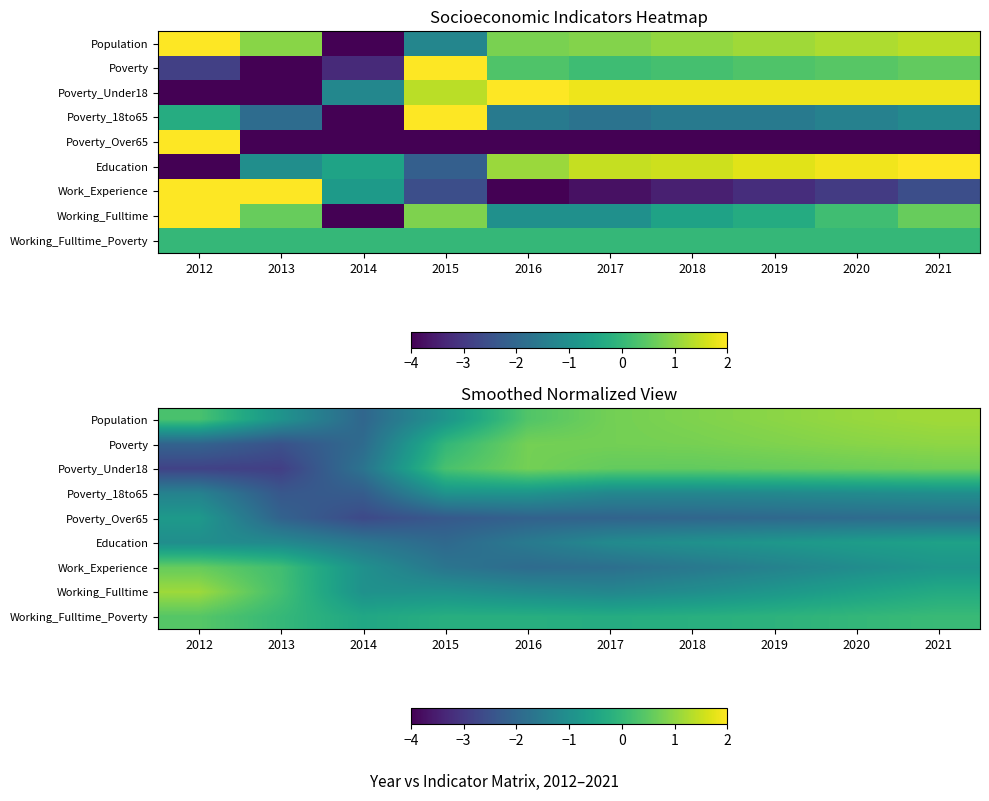

Is the value of Working_Fulltime at 2016 greater than the value of Work_Experience at 2016?

Yes